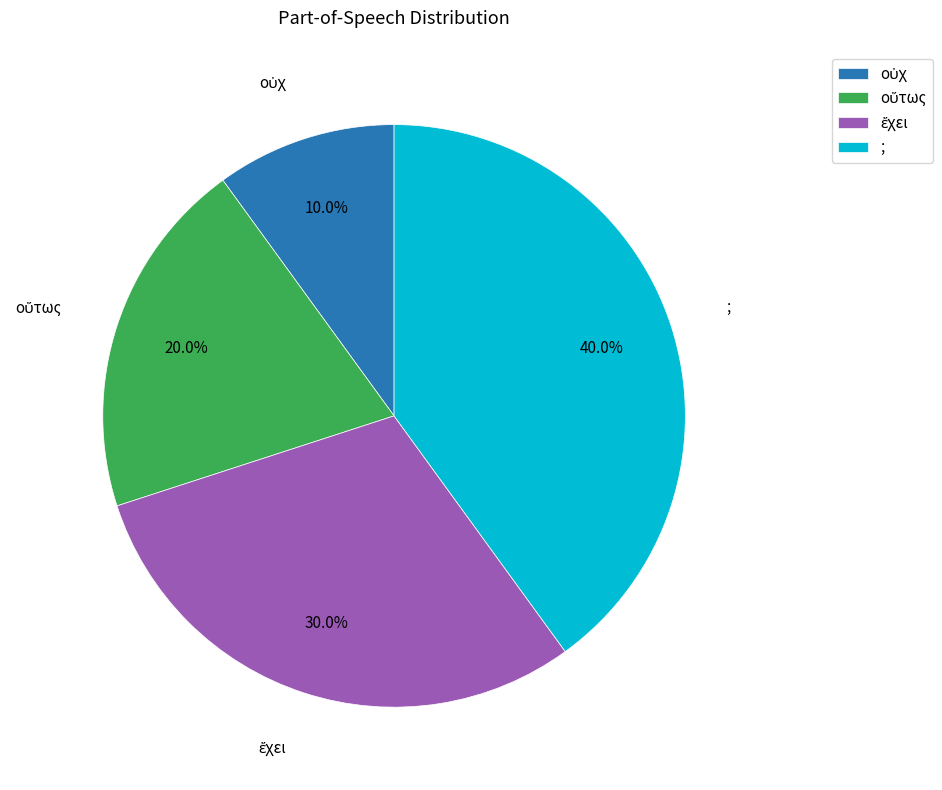

Is there a majority slice in this chart?

No